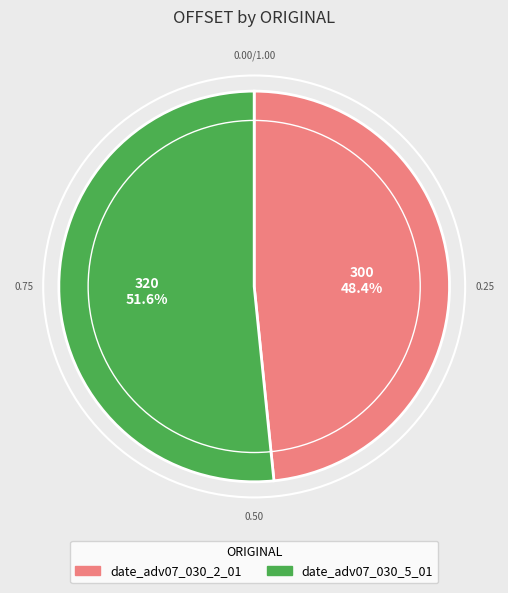

Is there any slice that represents more than half of the pie?

Yes